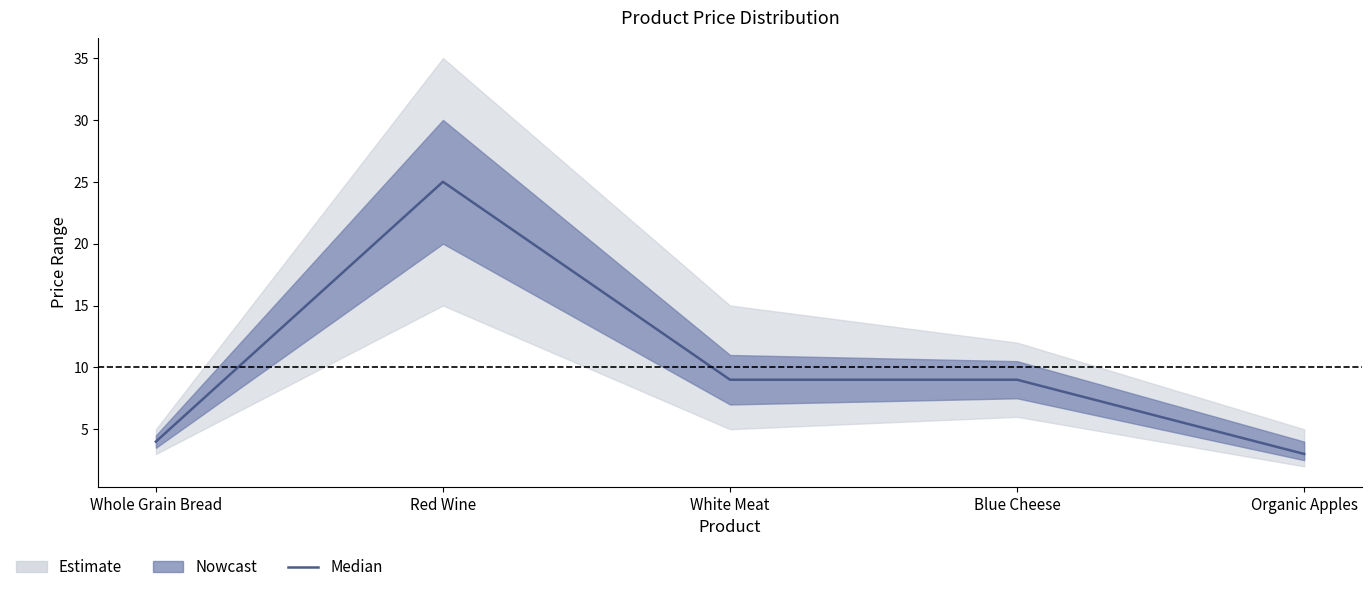

True or false: the data shows 7 at Red Wine.

False